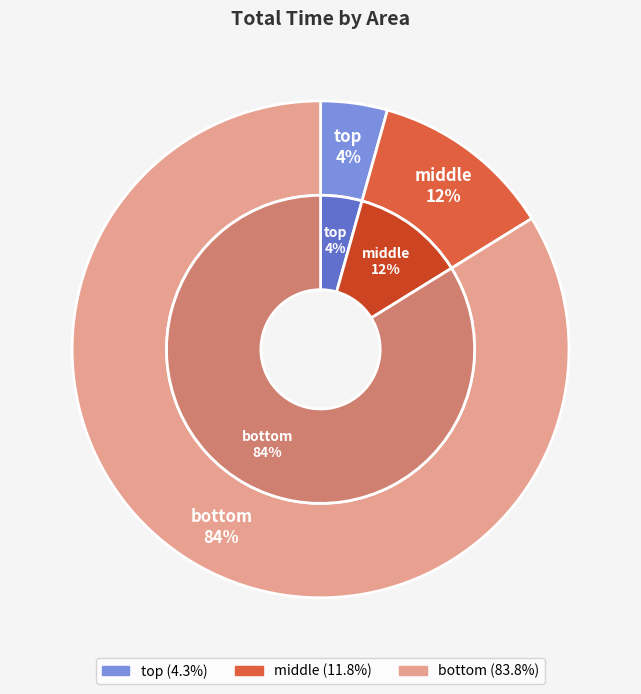

Which category has the biggest portion of the pie?

bottom